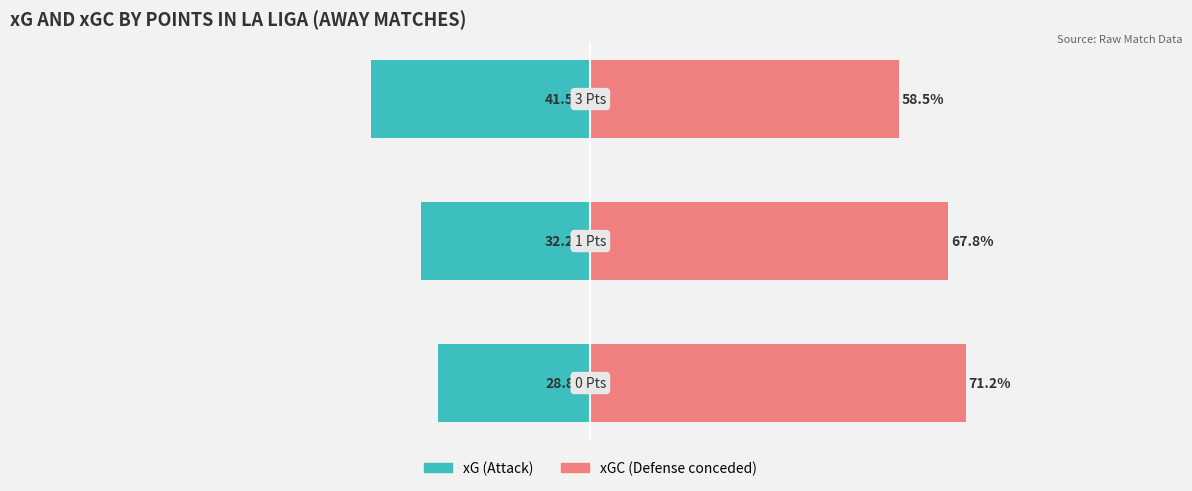

True or false: xGC has a value of 109.1 at 1.

False